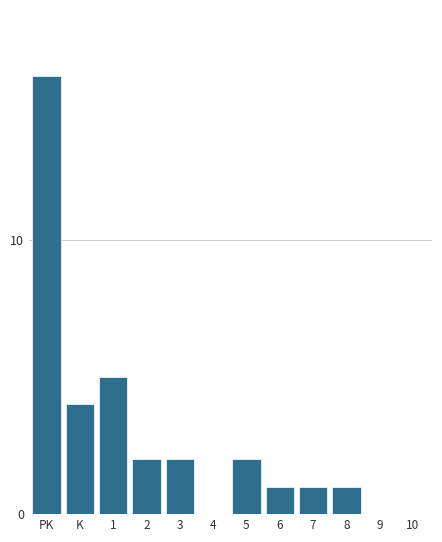

Reading right to left, list all the values displayed in this chart.

10=0	9=0	8=1	7=1	6=1	5=2	4=0	3=2	2=2	1=5	K=4	PK=16